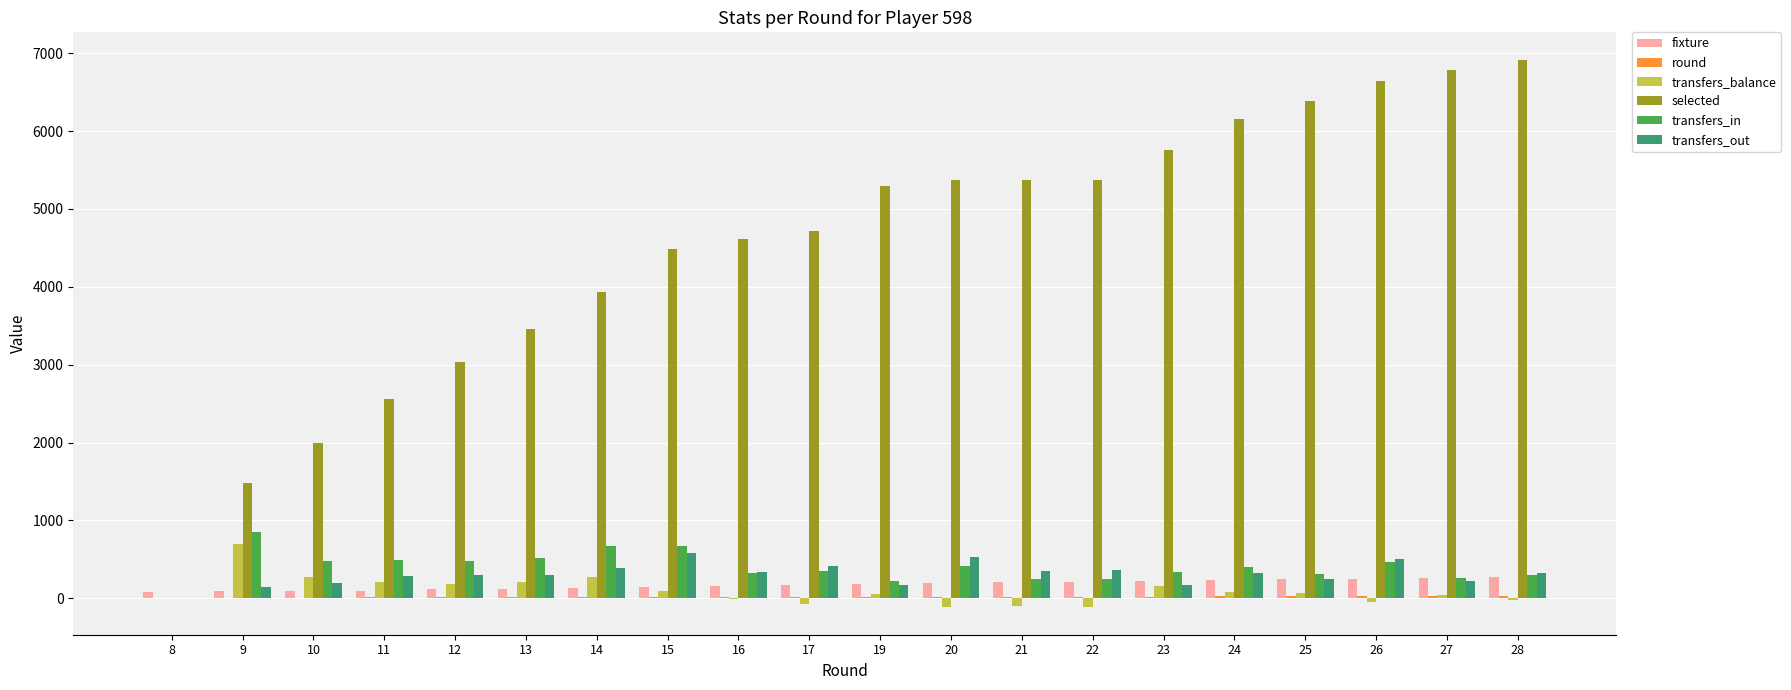

What is the maximum value shown in the chart?

6917